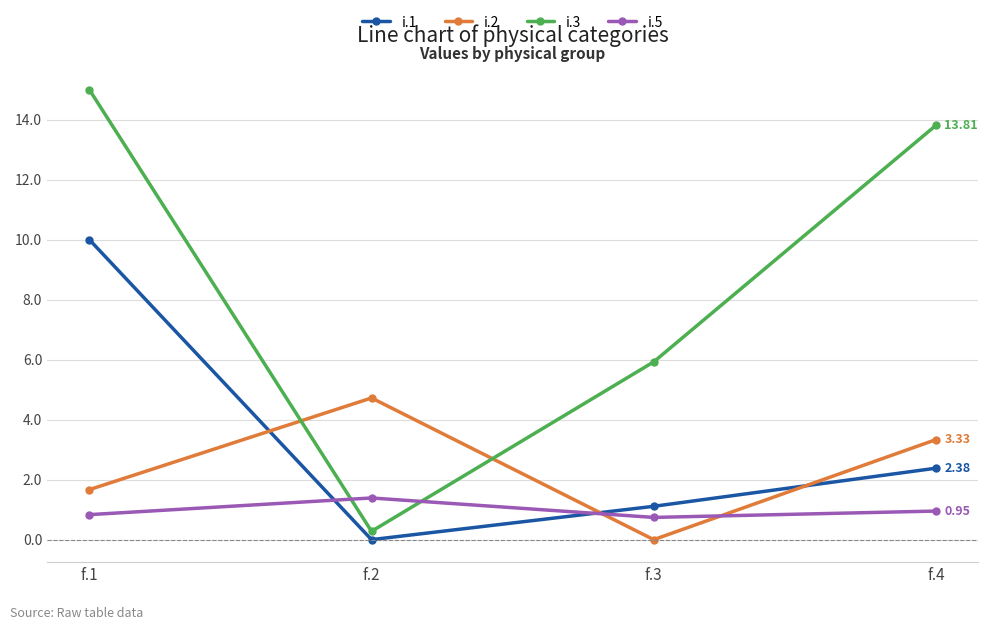

What is the minimum value for i.5?

0.7